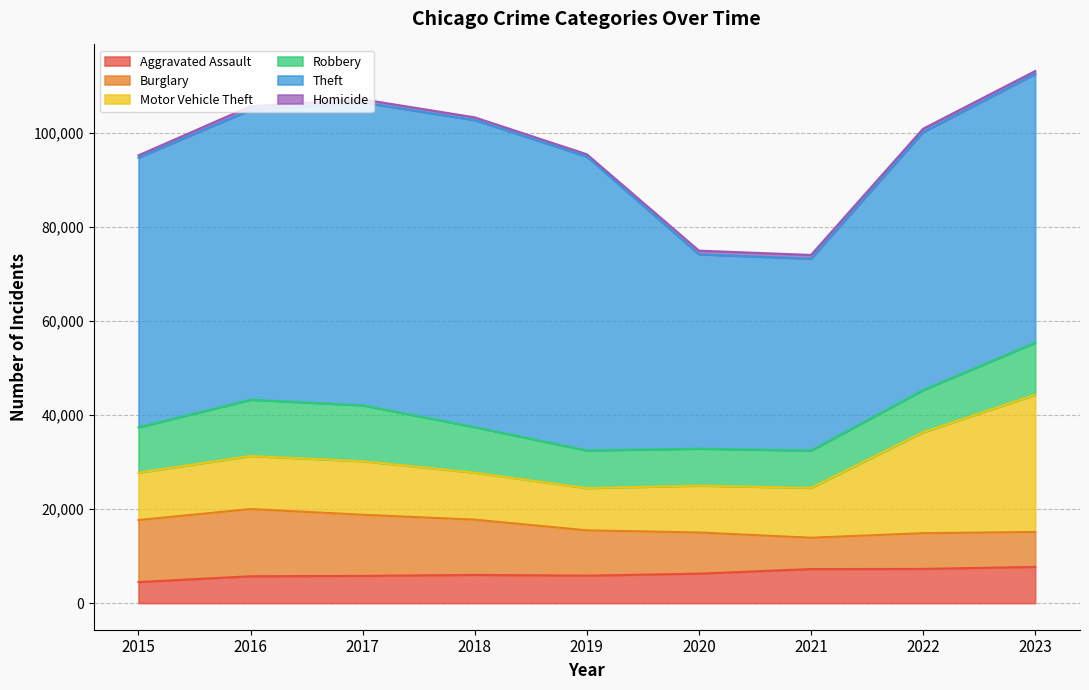

True or false: Burglary and Homicide intersect in this chart.

False